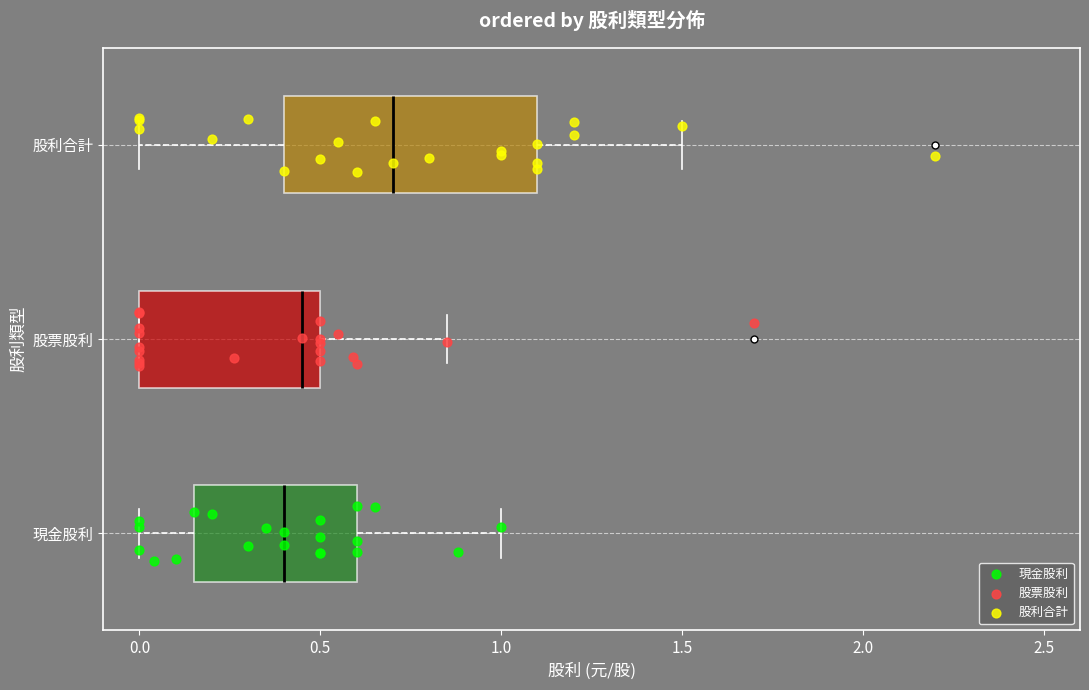

Reading bottom to top, read every box against the x-axis: the position of its median line, the range the box covers, and the ends of its whiskers. The values are not printed on the chart, so give them approximately, as read against the axis.

現金股利: median 0.40, box 0.15 to 0.60, whiskers 0.00 to 1.00
股票股利: median 0.45, box 0.00 to 0.50, whiskers 0.00 to 0.85
股利合計: median 0.70, box 0.40 to 1.10, whiskers 0.00 to 1.50